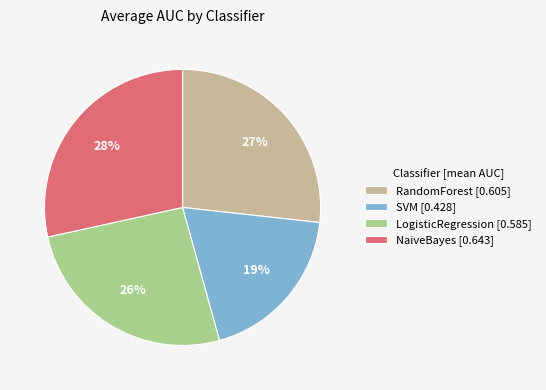

How many slices are in this pie chart?

4